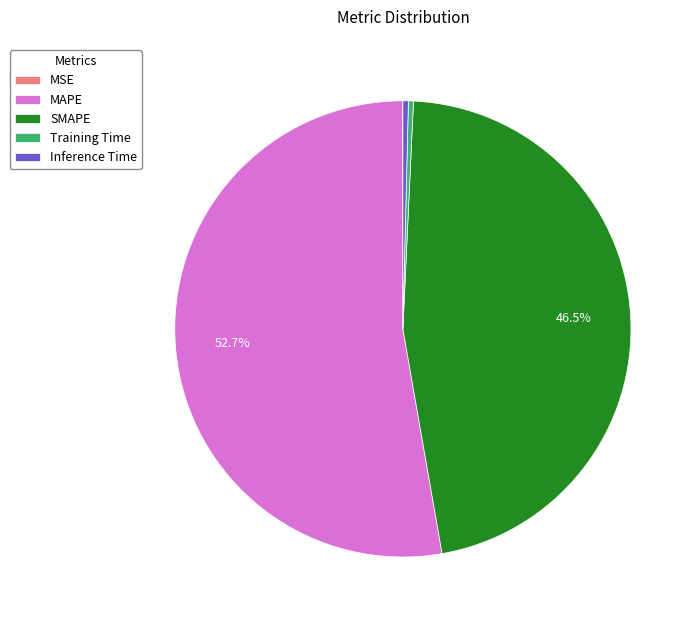

The SMAPE slice represents 35% of the pie. True or false?

False